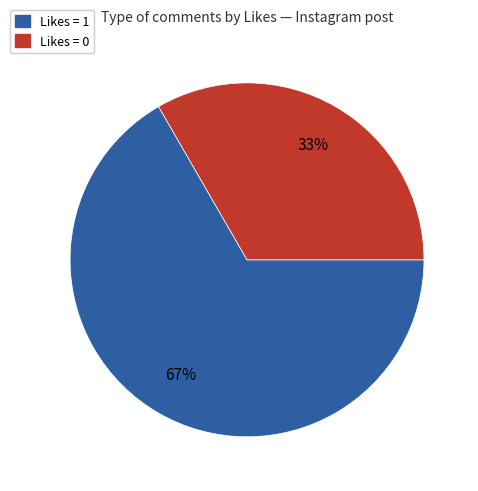

To the nearest percent, what is the average slice percentage?

50%